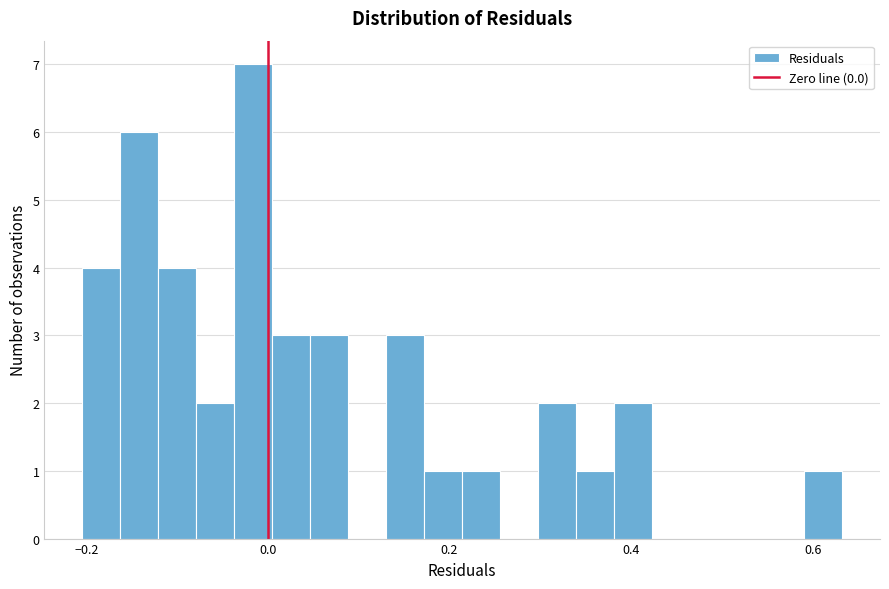

Read against the x-axis, roughly where is the centre of the tallest bar?

-0.02